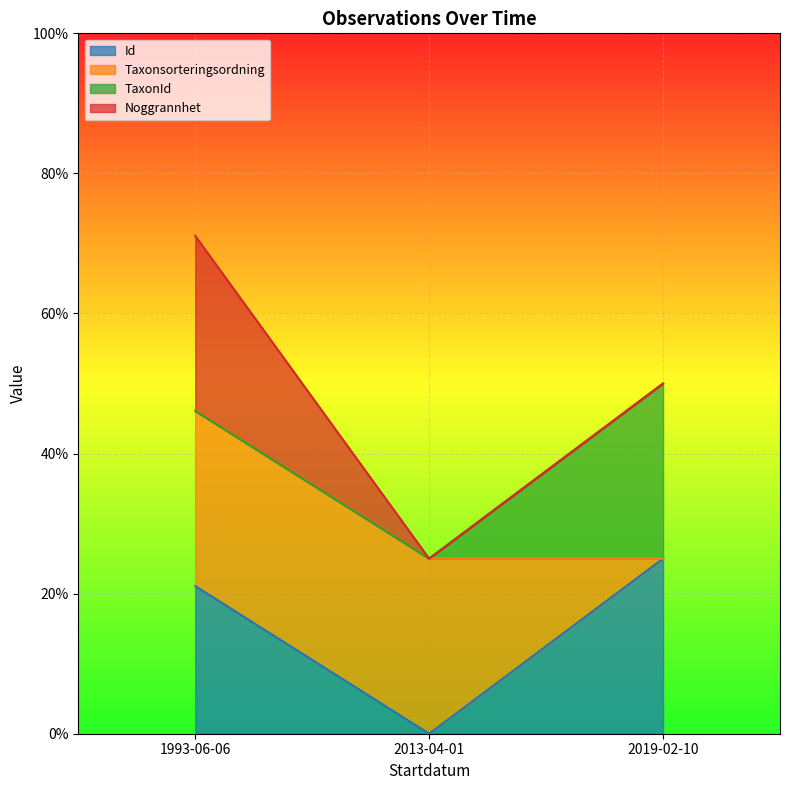

What are all the series names shown in the legend?

Id, Taxonsorteringsordning, TaxonId, Noggrannhet